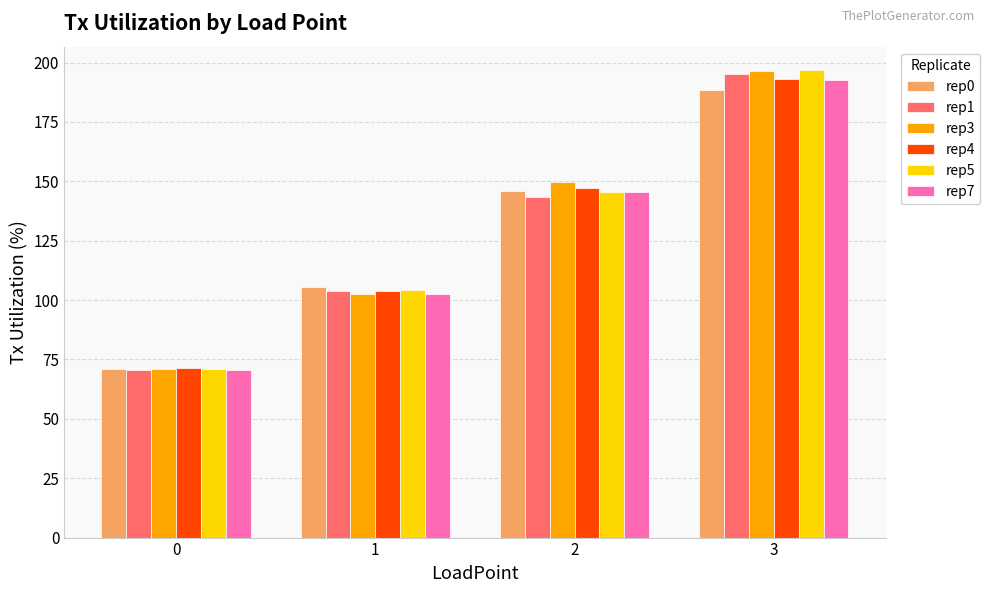

What are all the series names shown in the legend?

rep0, rep1, rep3, rep4, rep5, rep7